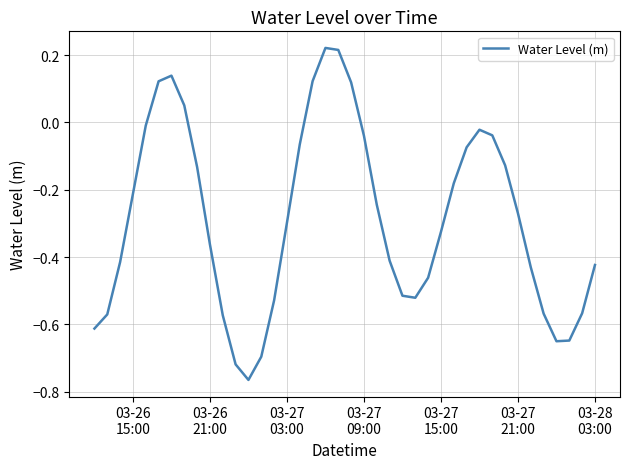

What is the difference between the maximum and minimum values?

1.0